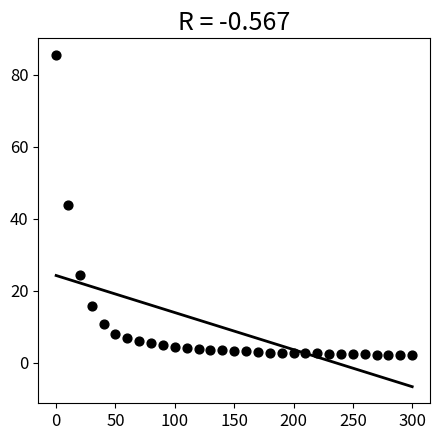

What is the range of Y values (max minus min)?

83.3